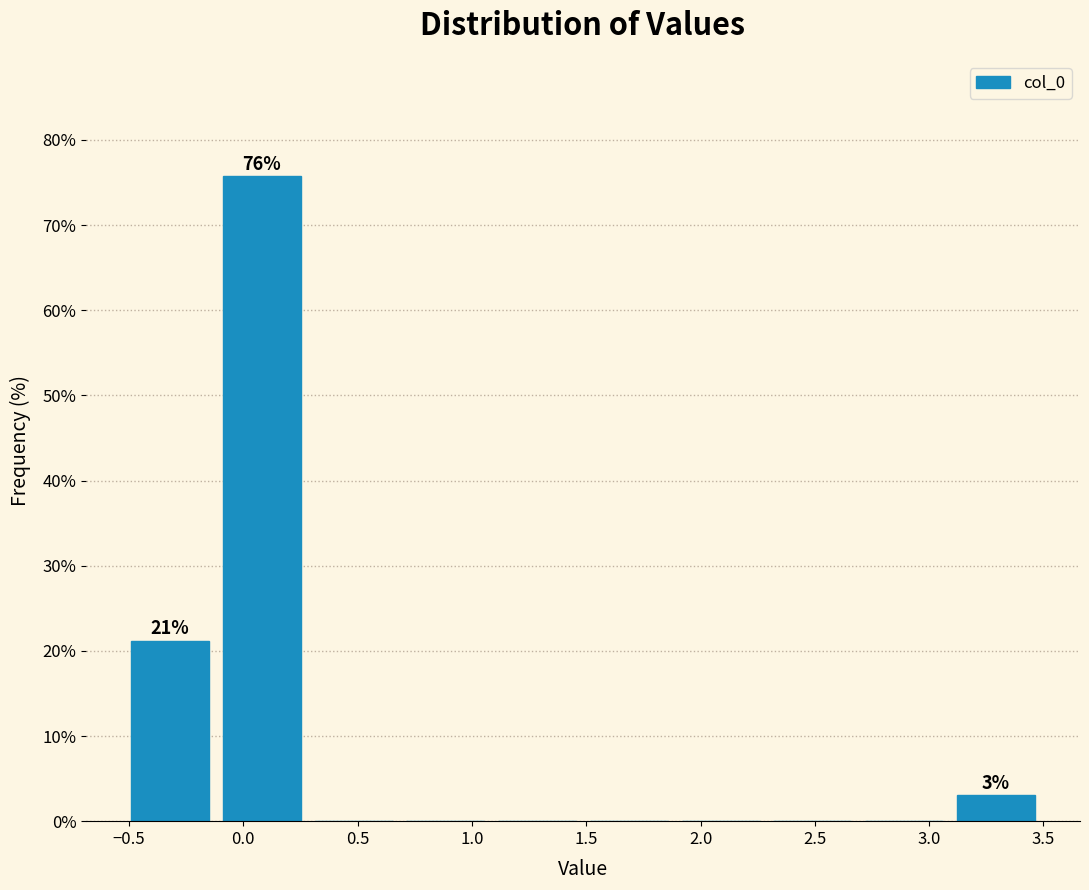

Which range on the x-axis has the tallest bar?

-0.1 to 0.3